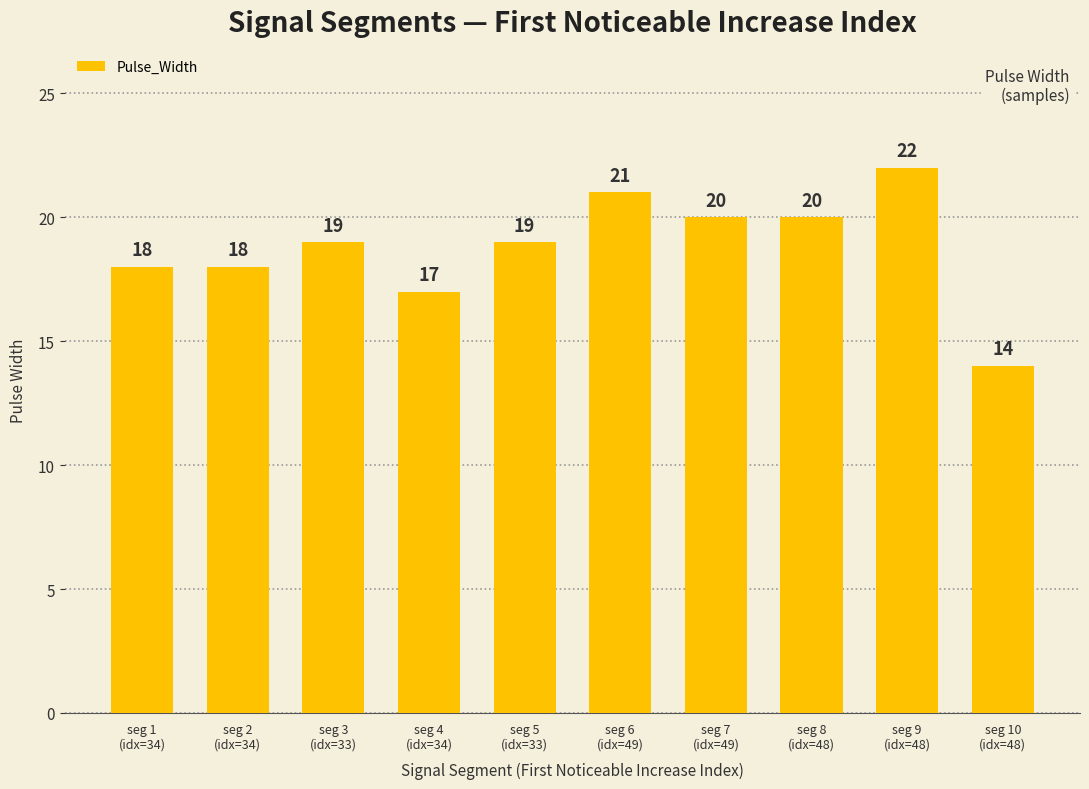

True or false: the data shows 14 at seg 10
(idx=48).

True